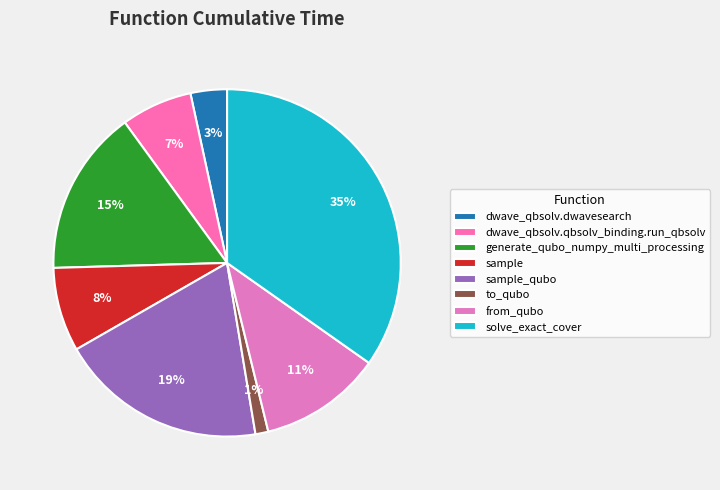

What portion of the pie excludes sample?

92.2%